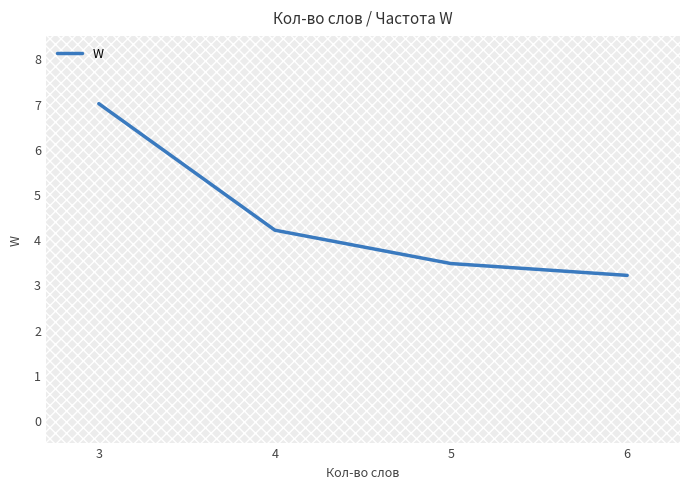

Count the number of data series in this chart.

1